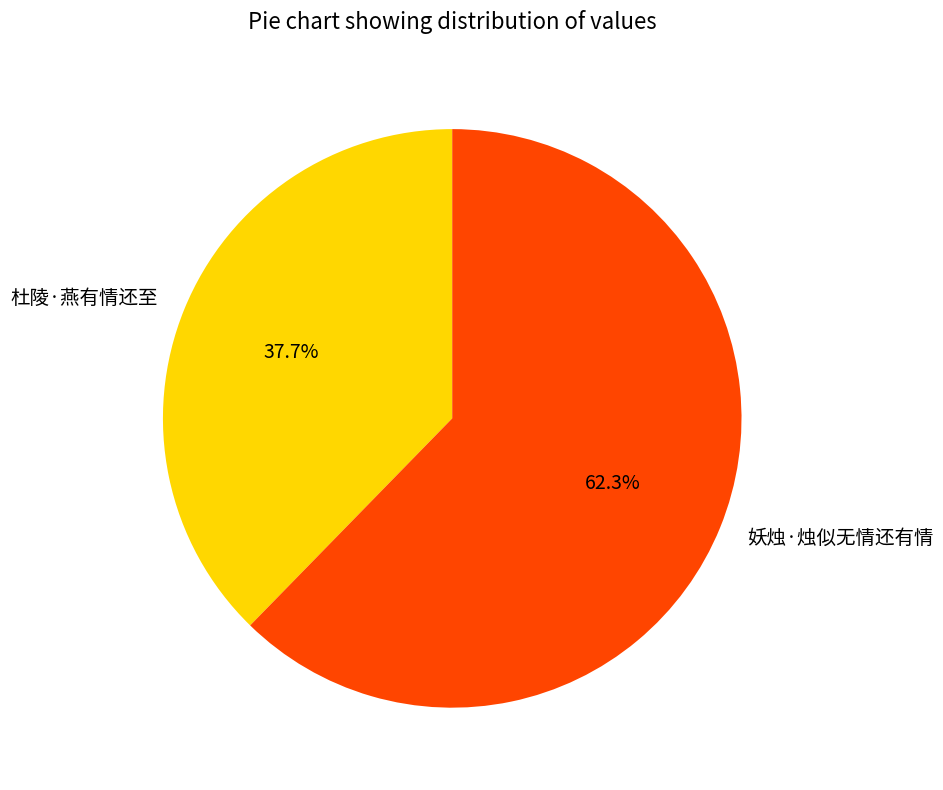

True or false: 妖烛·烛似无情还有情 accounts for 77% of the total.

False